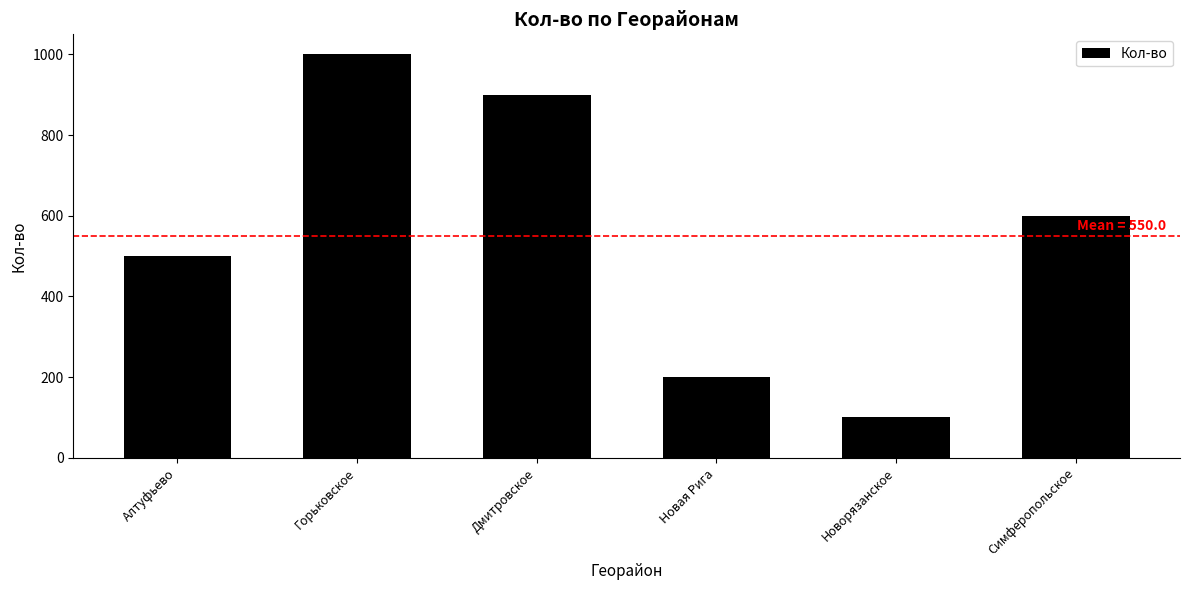

What is the difference between the values at Новая Рига and Алтуфьево?

300